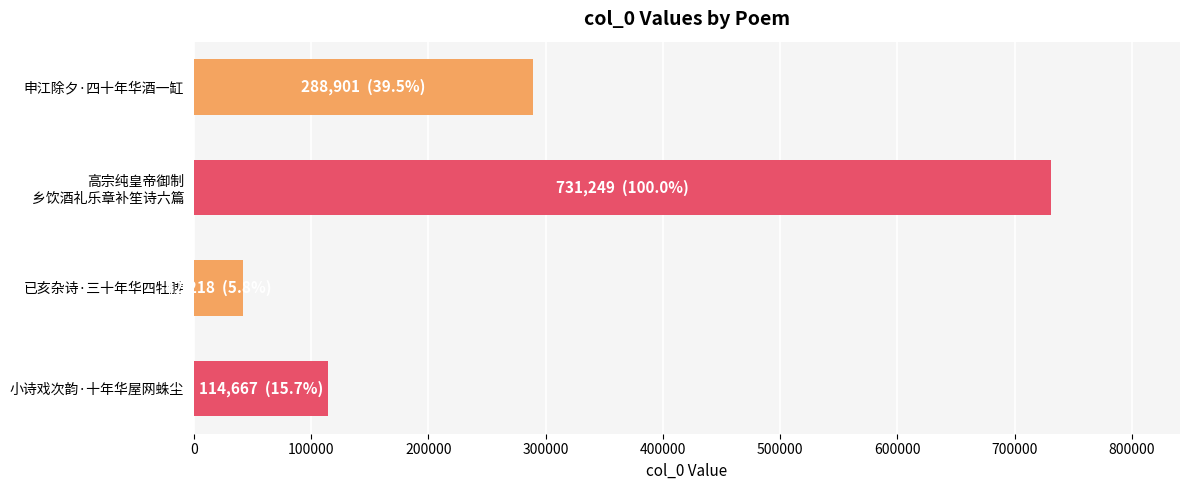

Reading top to bottom, extract all data points from this chart.

288901	731249	42218	114667